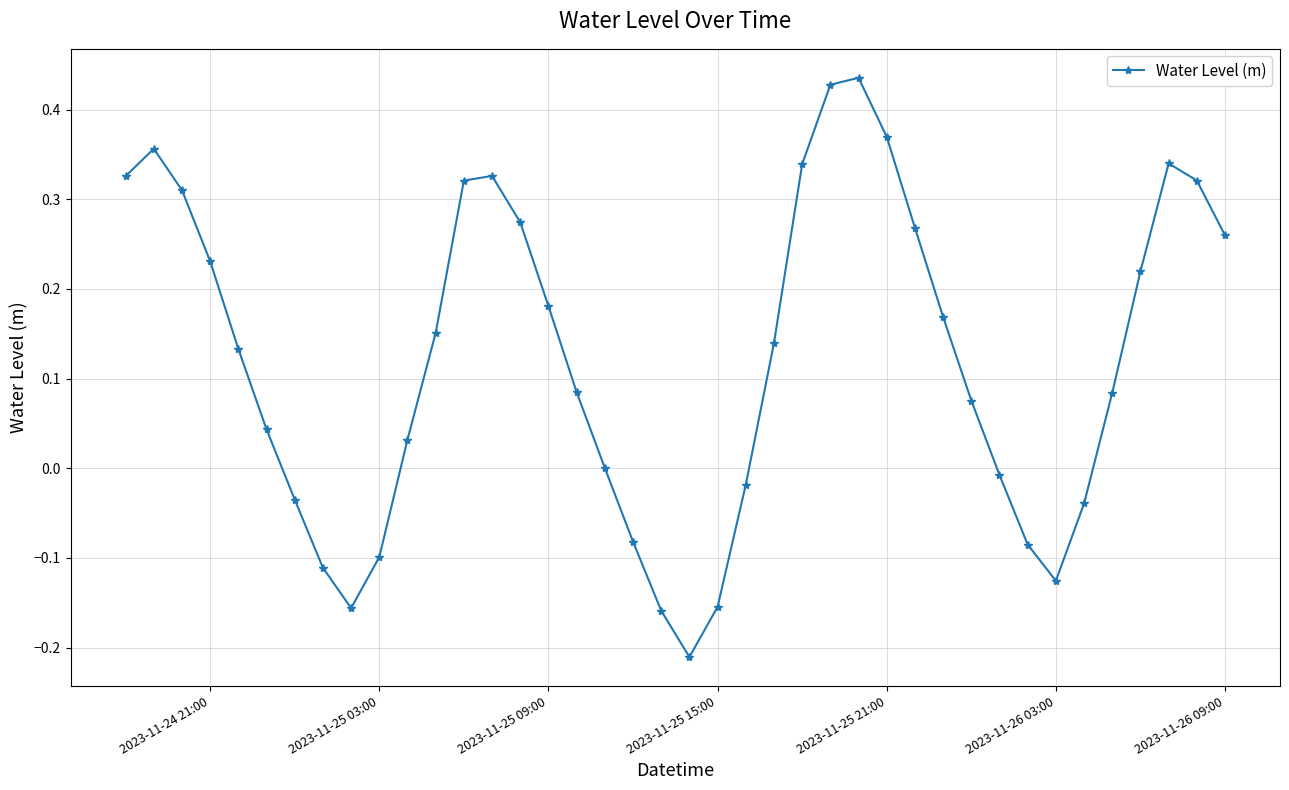

What is the difference between the maximum and minimum values?

0.6